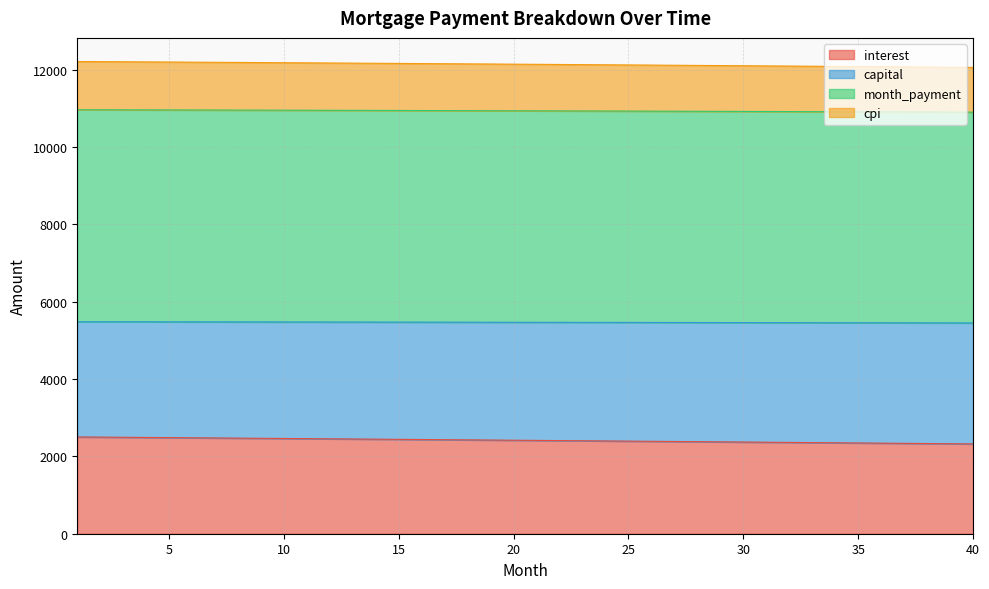

True or false: cpi has a value of 3507.0 at 17.

False